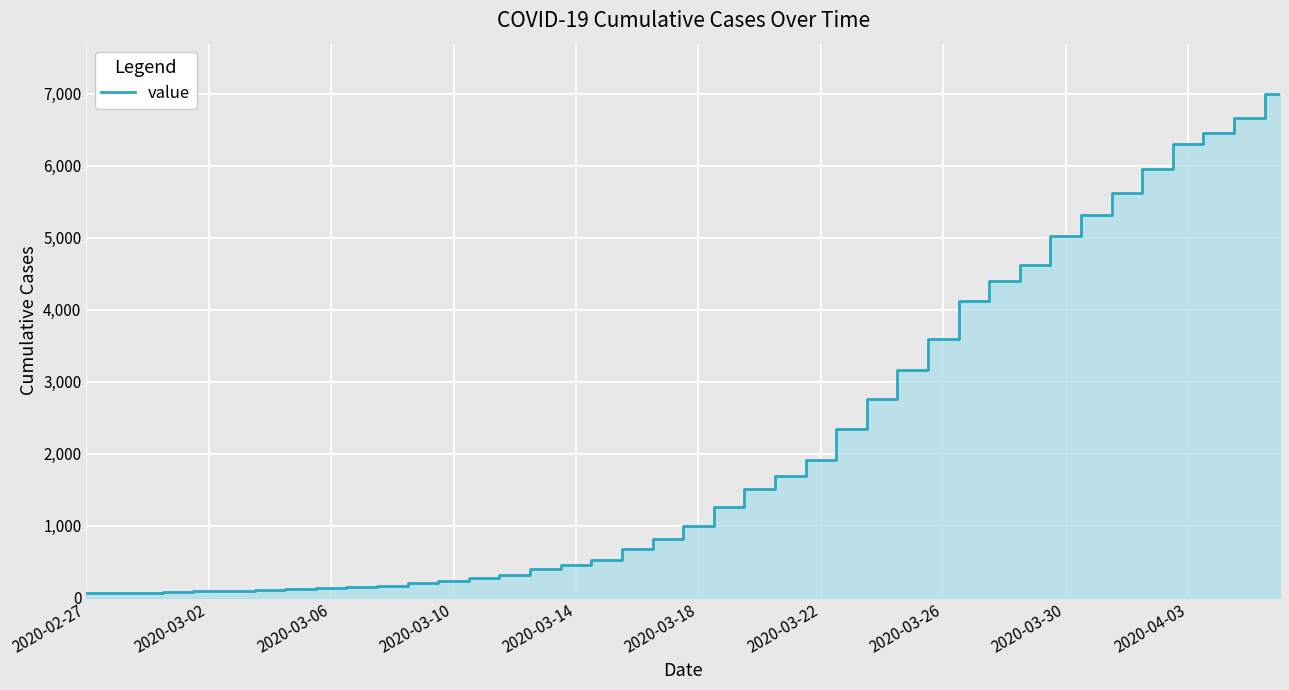

What is the greatest value displayed?

6995